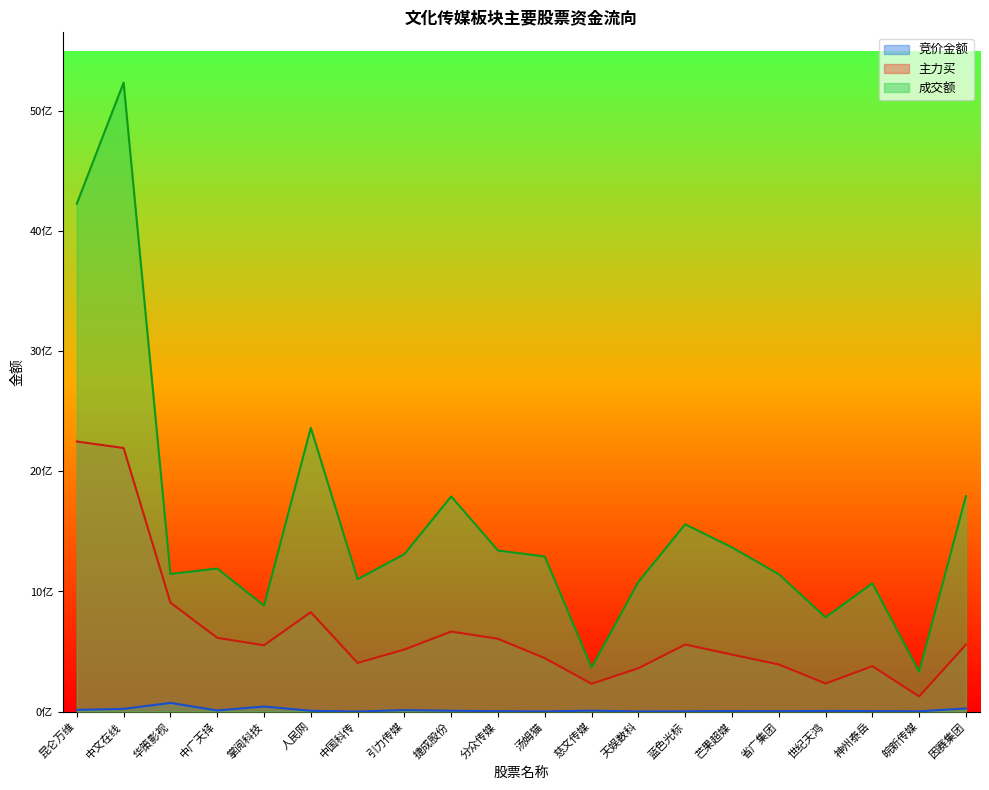

What position from the right is 汤姆猫?

10